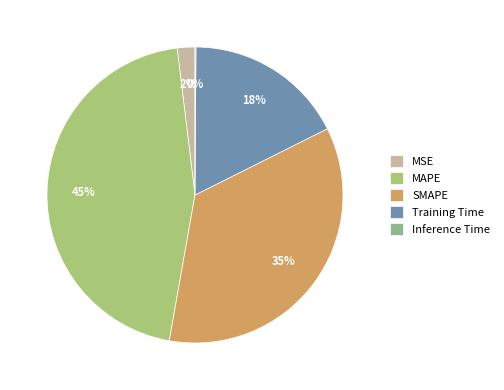

How much of the chart is everything except MAPE?

54.7%